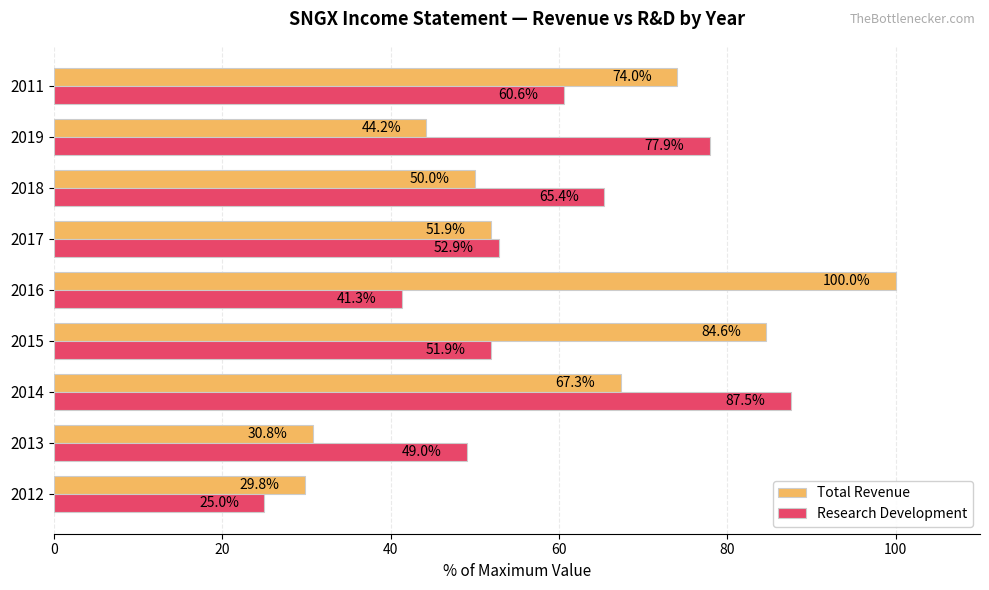

What is the total value across all series at 2017?

104.8